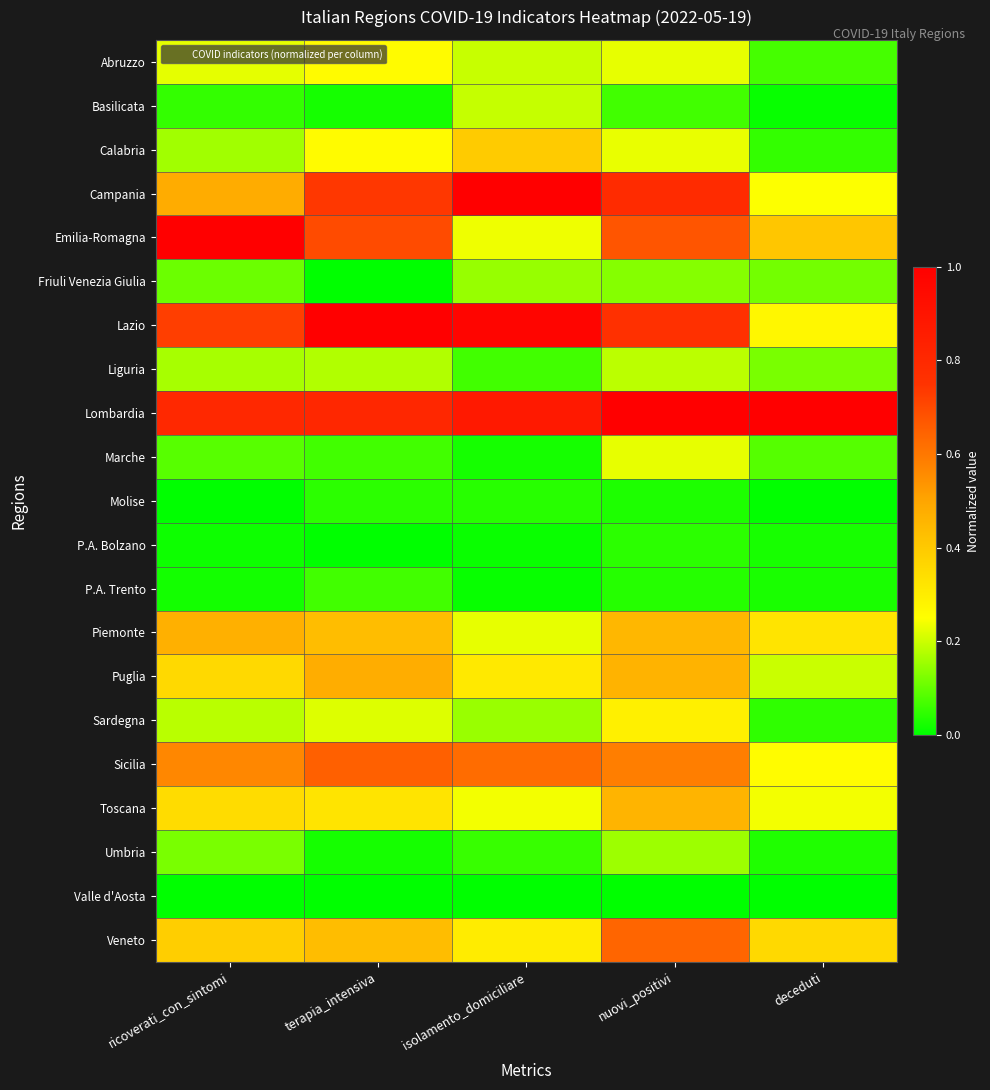

List the series in order of their peak value, highest first.

Campania, Emilia-Romagna, Lazio, Lombardia, Sicilia, Veneto, Puglia, Piemonte, Toscana, Calabria, Sardegna, Abruzzo, Marche, Basilicata, Liguria, Umbria, Friuli Venezia Giulia, P.A. Trento, P.A. Bolzano, Molise, Valle d'Aosta